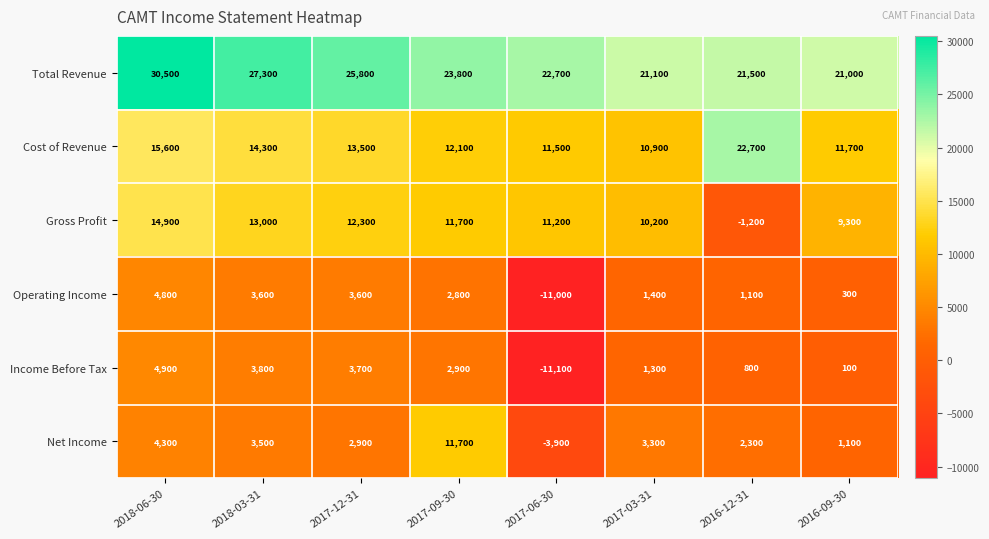

Where does the Net Income series first go above 3300?

2018-06-30